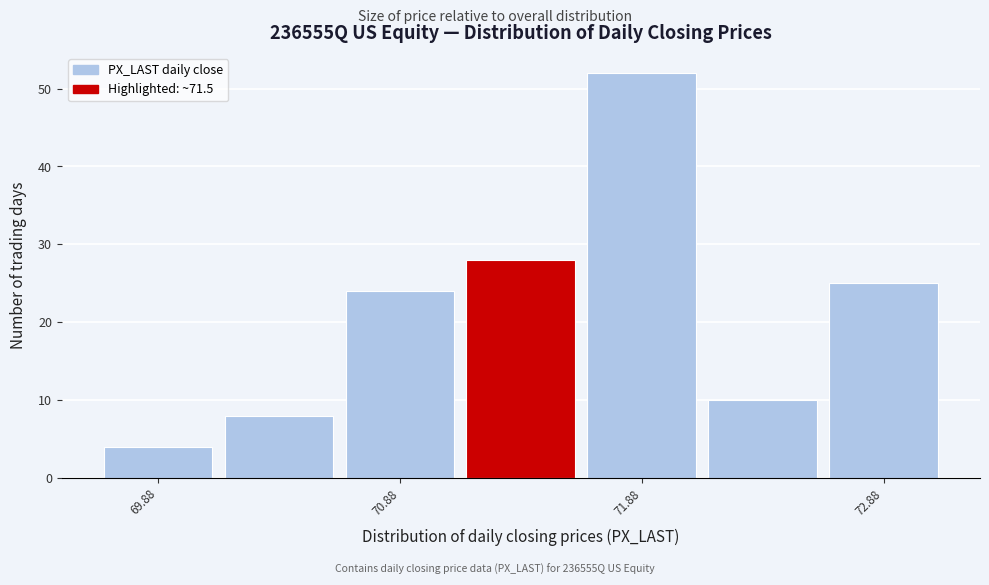

Reading left to right, list every bar in this chart as the range it spans on the x-axis followed by its height. Neither the bar edges nor the heights are printed on the chart, so give them approximately, as read against the axes.

69.6 to 70.1: 4
70.1 to 70.6: 8
70.6 to 71.1: 24
71.1 to 71.6: 28
71.6 to 72.1: 52
72.1 to 72.6: 10
72.6 to 73.1: 25